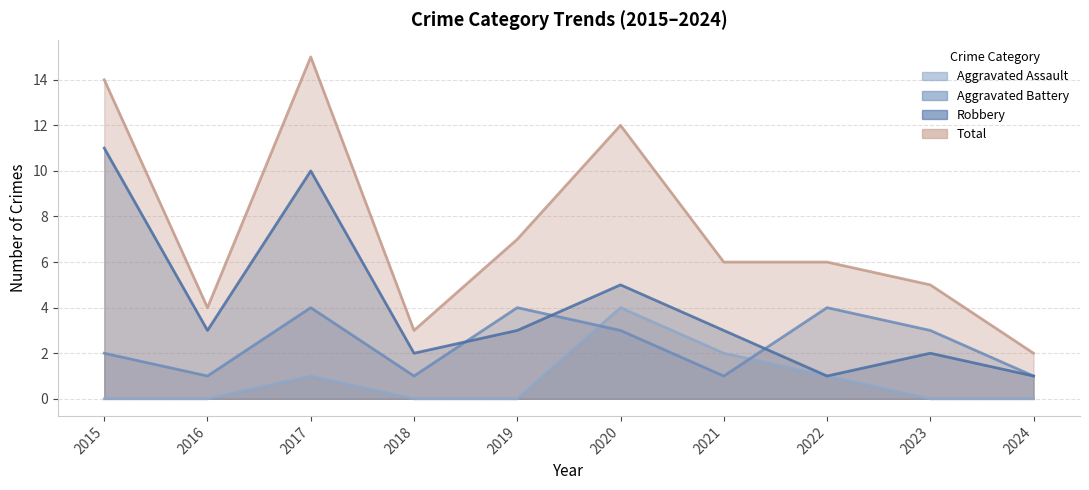

What is the value of the Robbery point at the 5th from the left?

3